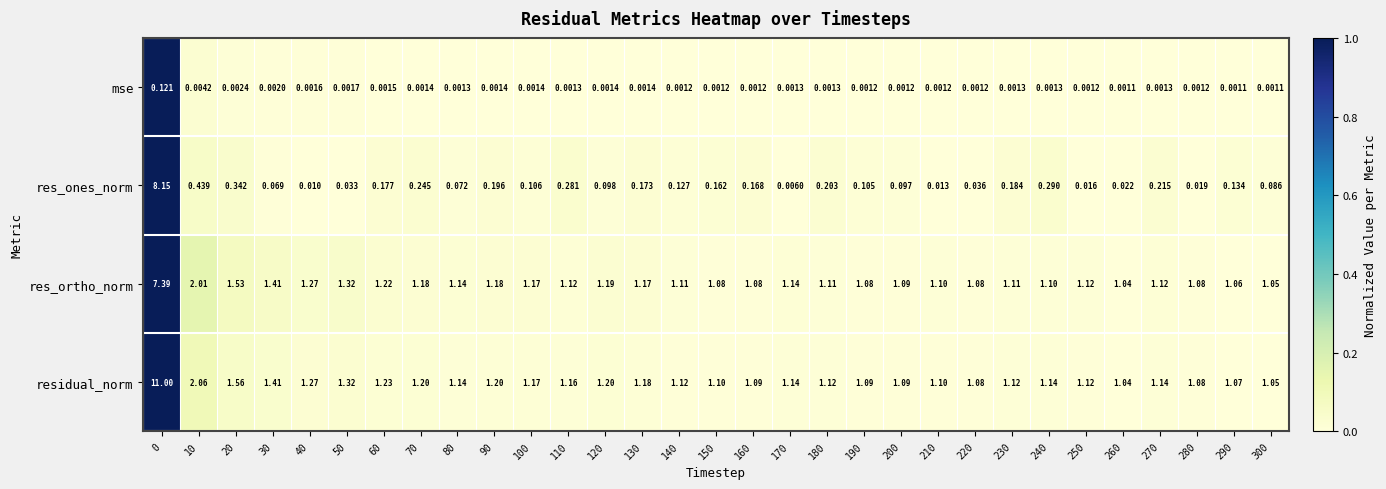

Which series changed the most between 20 and 260?

residual_norm